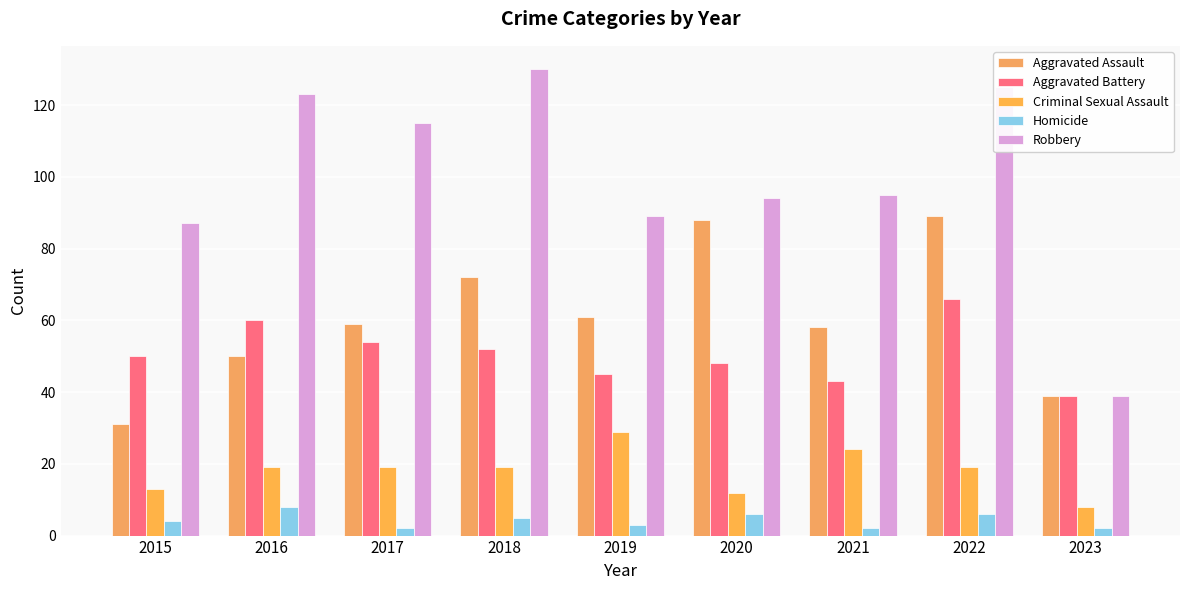

At which label is Homicide closest to 5?

2018